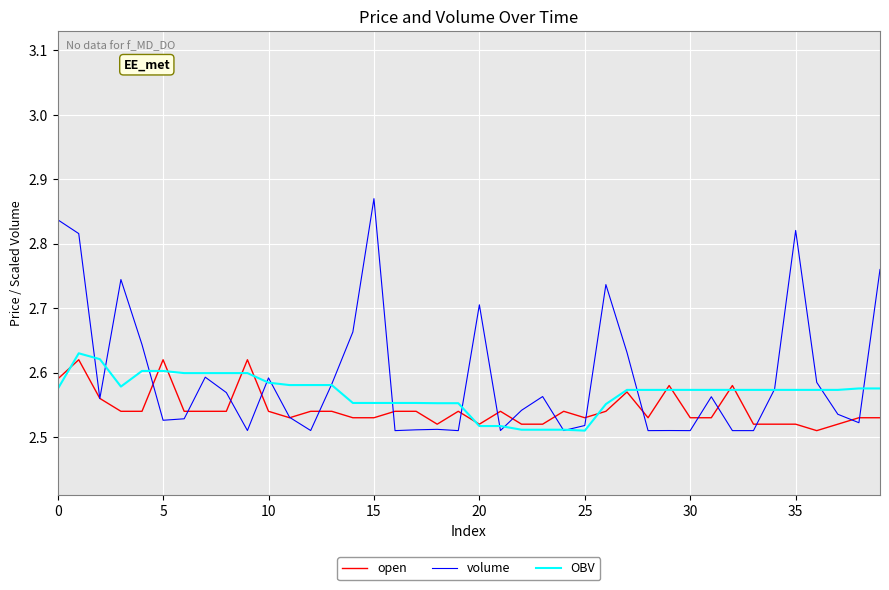

List the series in order of their overall mean, highest first.

volume, OBV, open